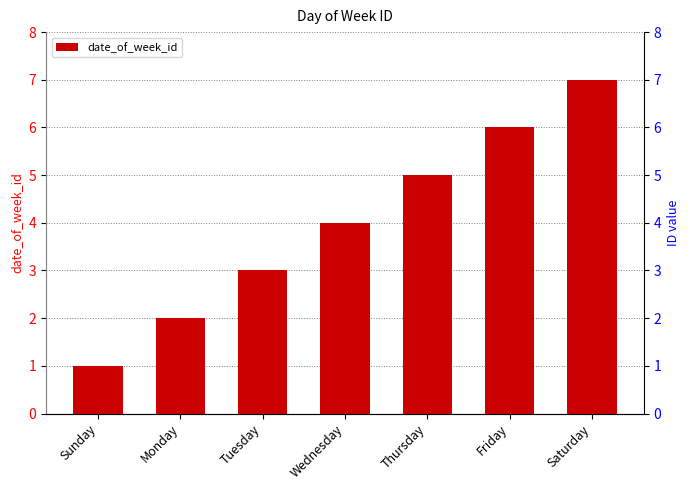

What is the greatest value displayed?

7